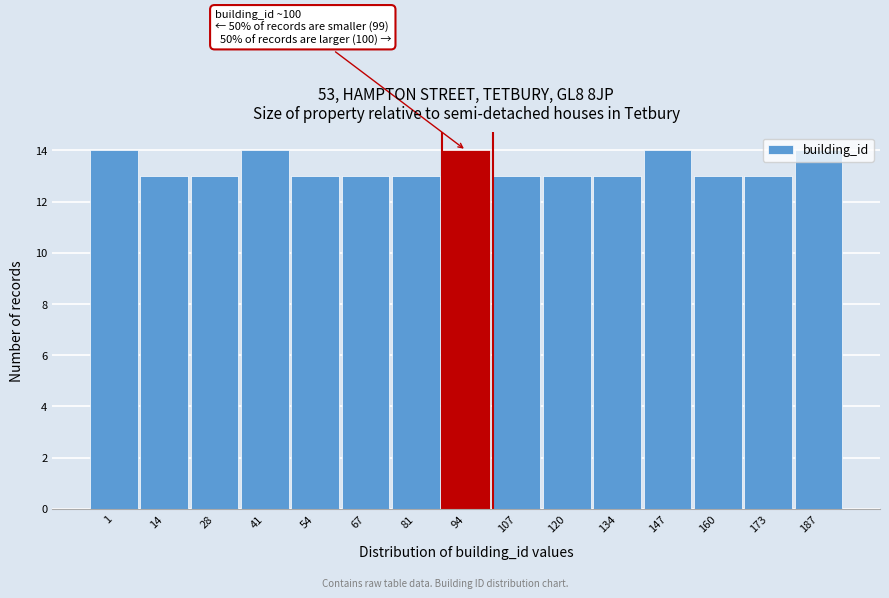

What is the approximate value at 147?

14